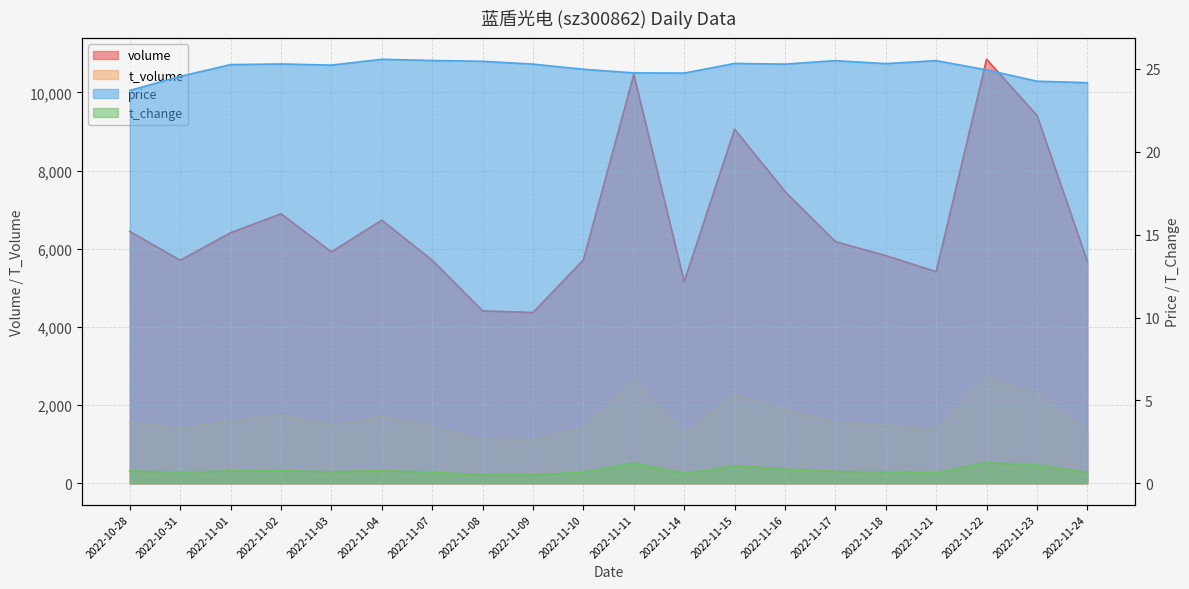

True or false: t_volume and volume cross at least once.

False